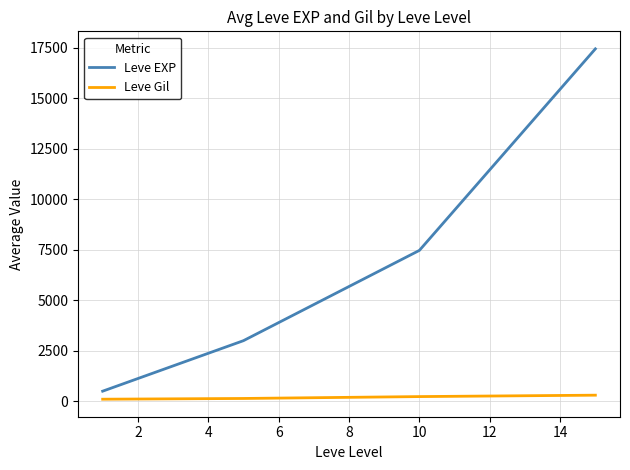

True or false: Leve EXP and Leve Gil cross at least once.

False